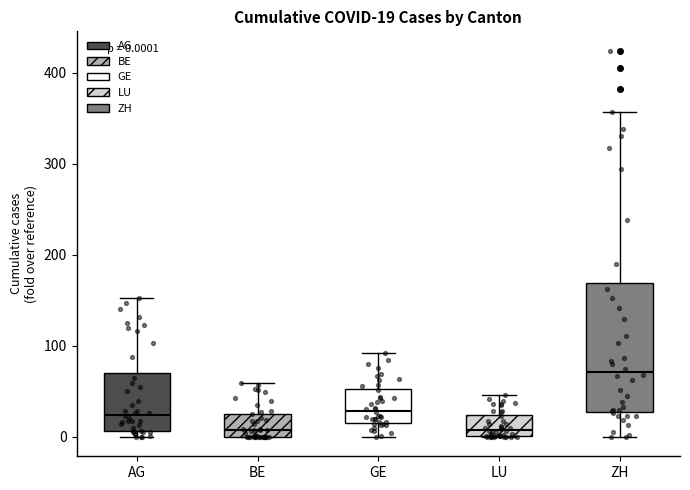

Which box is the tallest, from its lower edge to its upper edge?

ZH